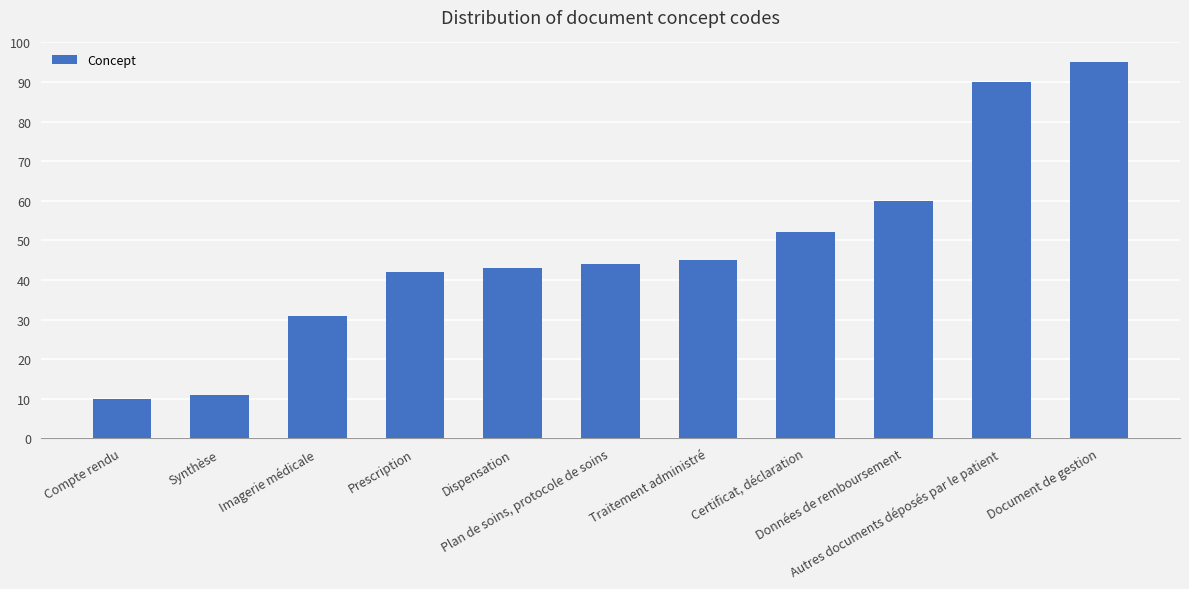

The chart shows a value of 52 at Certificat, déclaration. True or false?

True